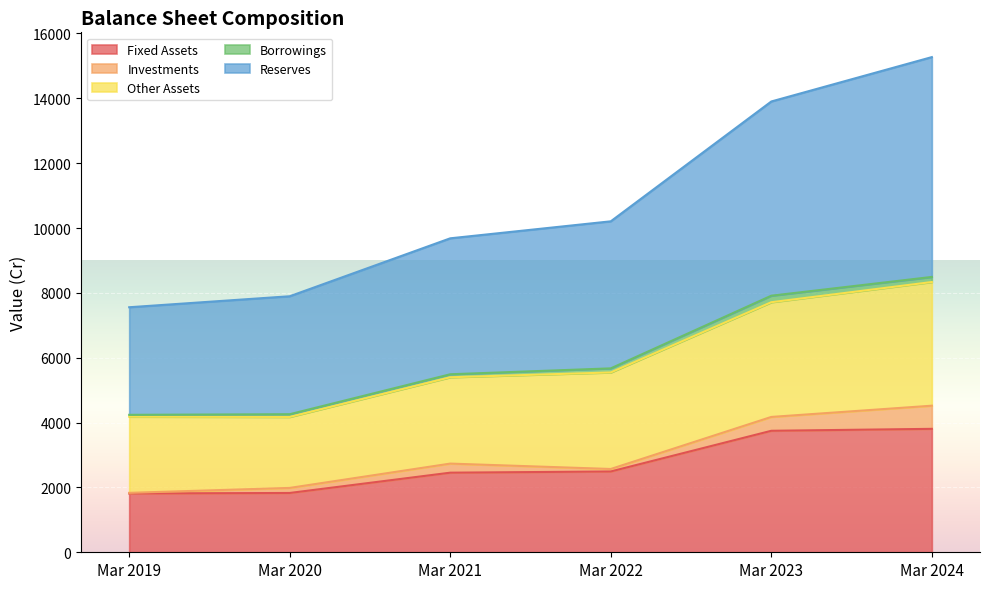

True or false: Fixed Assets has a value of 3667 at Mar 2022.

False